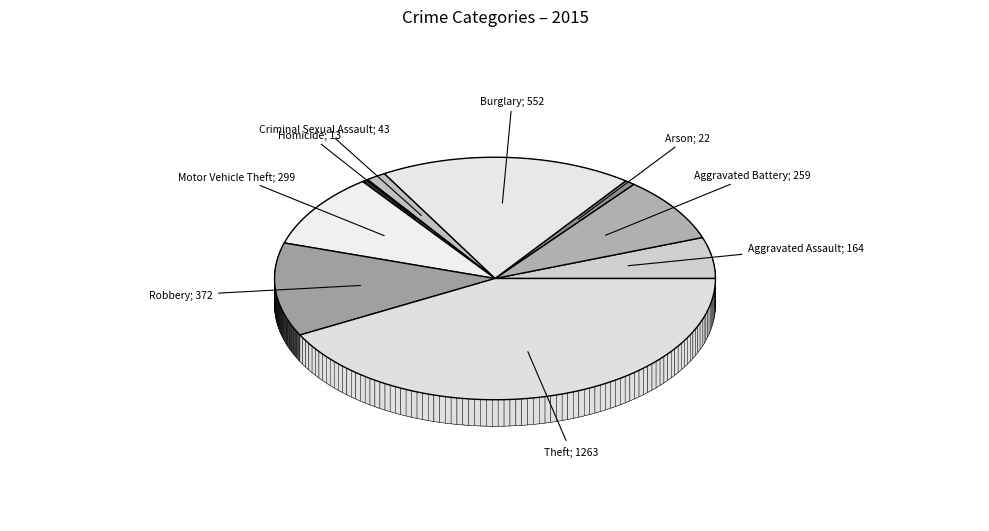

How many segments does this pie chart have?

9